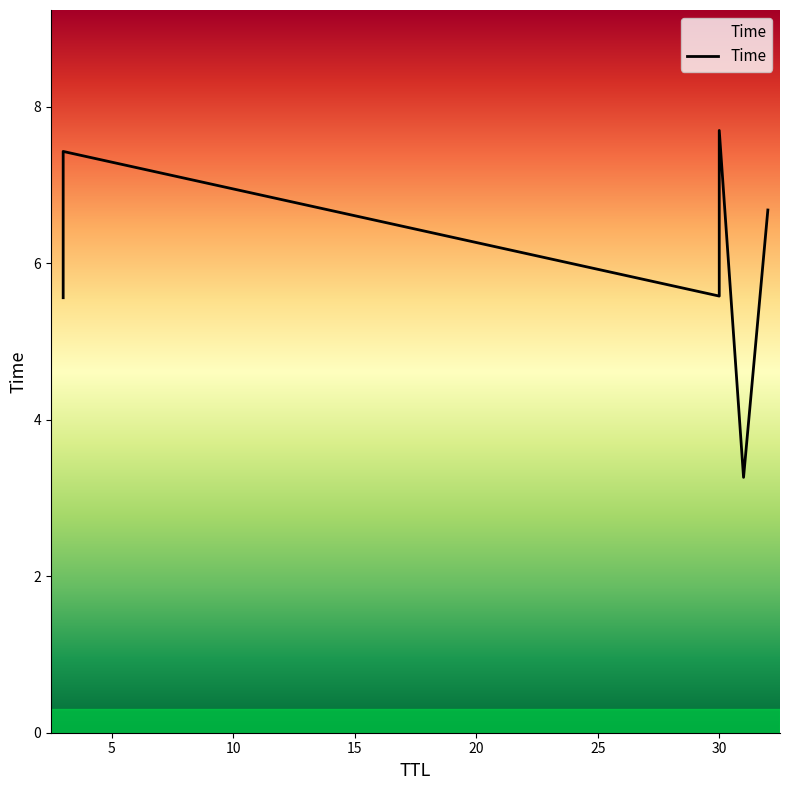

What is the value of the 3rd point from the left?

5.6